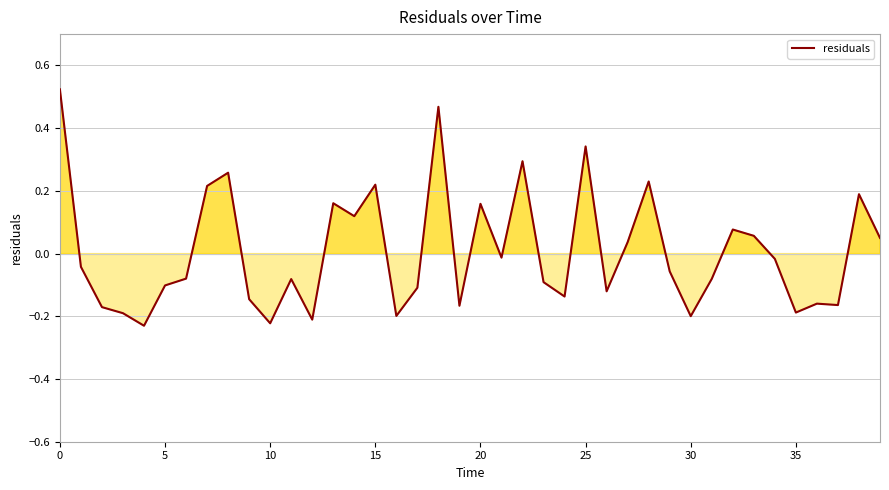

What is the difference between the maximum and minimum values?

0.8